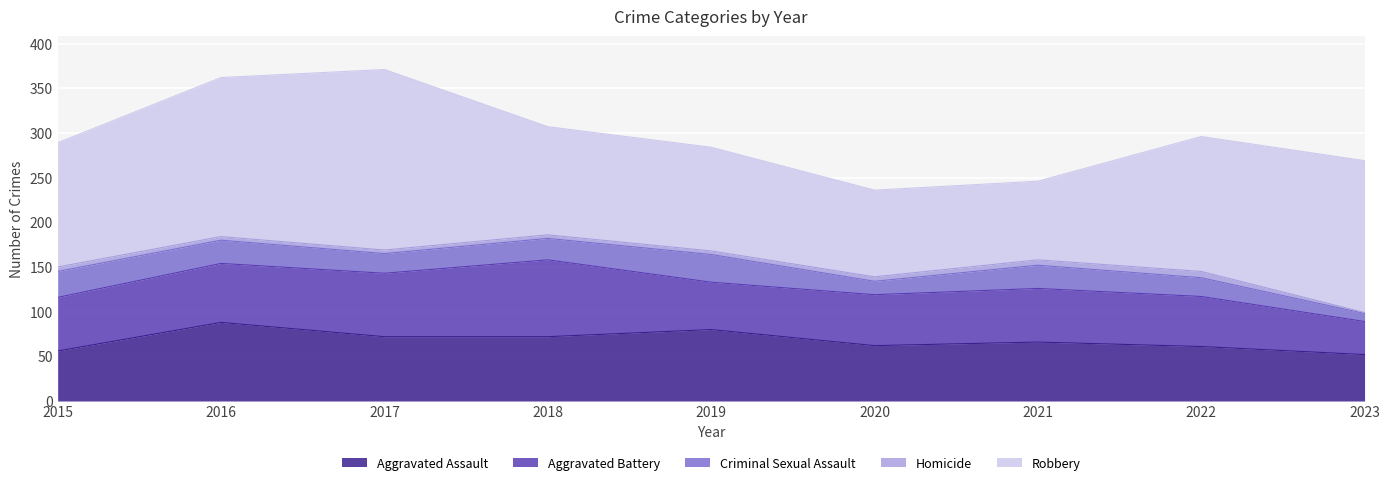

How many values in the Aggravated Battery series are below 60?

4